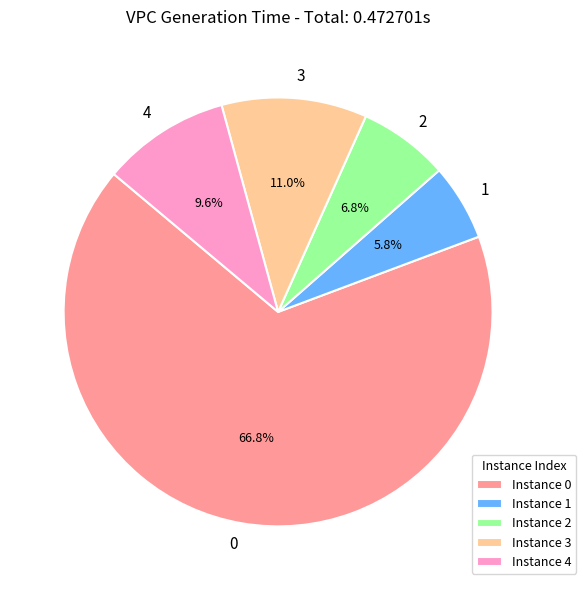

To the nearest percent, what percentage of the pie is 1?

6%